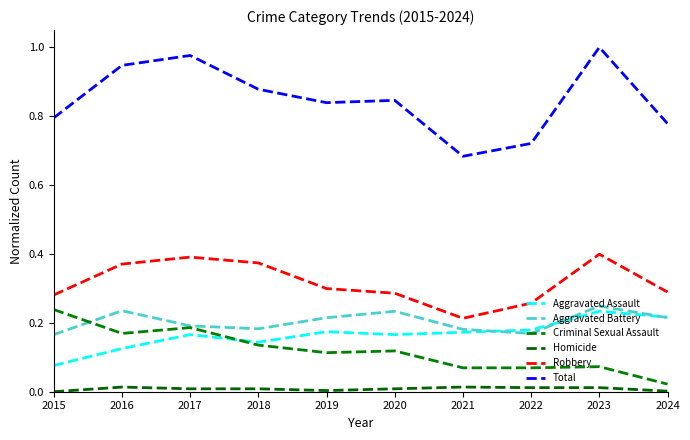

How many times do Criminal Sexual Assault and Aggravated Battery cross each other?

1